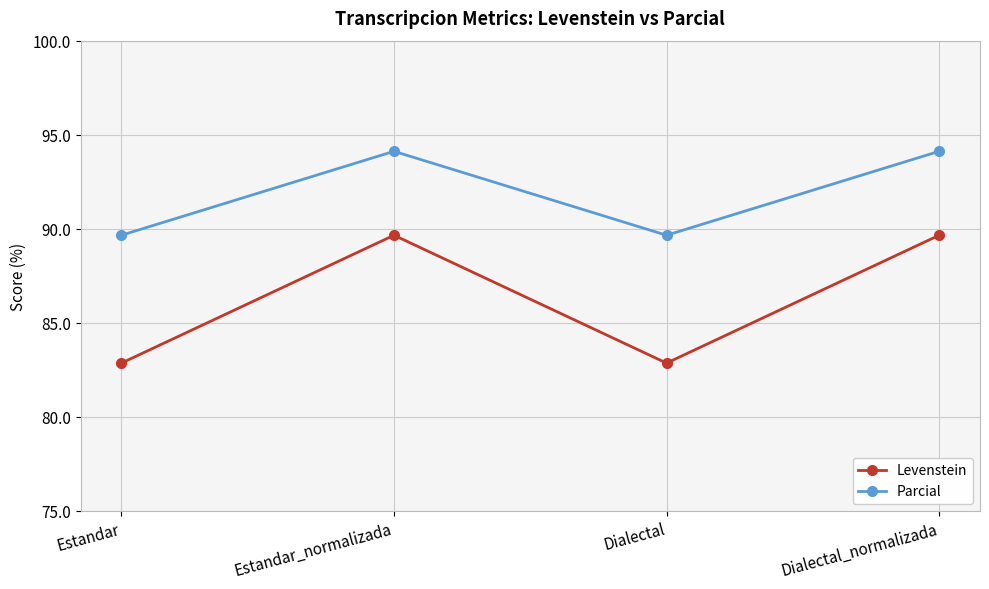

How many data points in Levenstein are above 89?

2